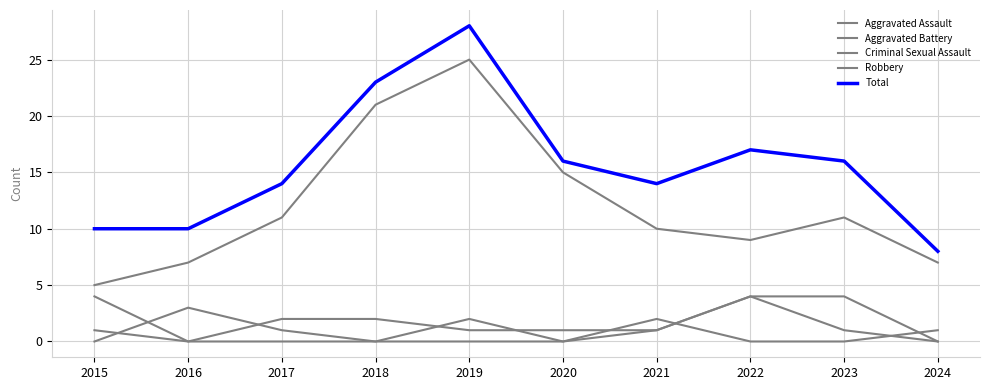

Reading left to right, what are all the values shown in this chart?

Aggravated Assault: 2015=0	2016=3	2017=1	2018=0	2019=2	2020=0	2021=1	2022=4	2023=1	2024=0
Aggravated Battery: 2015=4	2016=0	2017=2	2018=2	2019=1	2020=1	2021=1	2022=4	2023=4	2024=0
Criminal Sexual Assault: 2015=1	2016=0	2017=0	2018=0	2019=0	2020=0	2021=2	2022=0	2023=0	2024=1
Robbery: 2015=5	2016=7	2017=11	2018=21	2019=25	2020=15	2021=10	2022=9	2023=11	2024=7
Total: 2015=10	2016=10	2017=14	2018=23	2019=28	2020=16	2021=14	2022=17	2023=16	2024=8